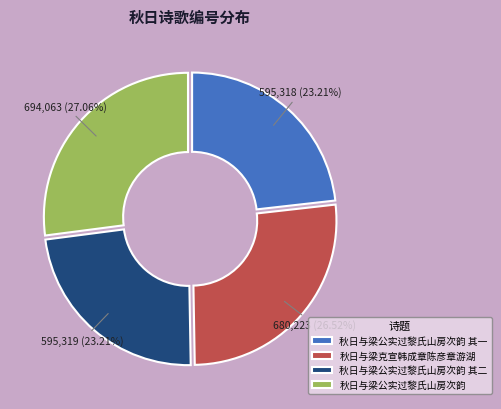

Which category has the biggest portion of the pie?

秋日与梁公实过黎氏山房次韵